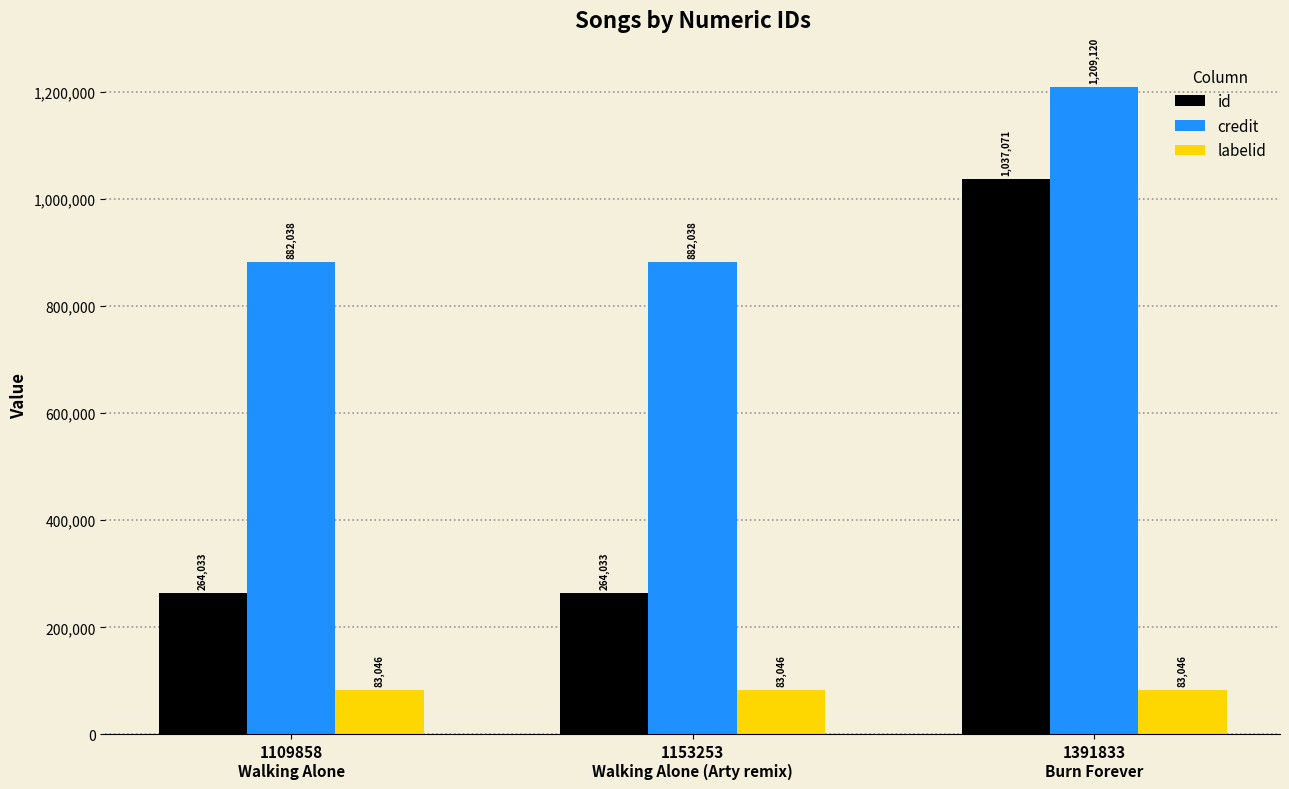

Reading left to right, transcribe all the data shown in this chart.

id: 1109858
Walking Alone=264033	1153253
Walking Alone (Arty remix)=264033	1391833
Burn Forever=1037071
credit: 1109858
Walking Alone=882038	1153253
Walking Alone (Arty remix)=882038	1391833
Burn Forever=1209120
labelid: 1109858
Walking Alone=83046	1153253
Walking Alone (Arty remix)=83046	1391833
Burn Forever=83046